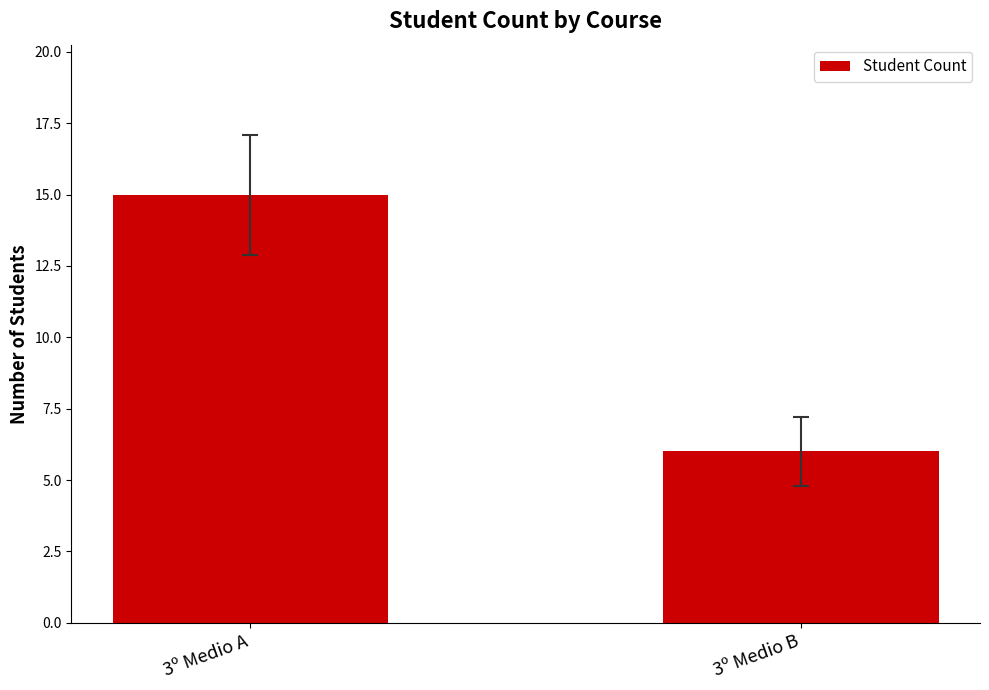

At which category does the chart reach its minimum across all series?

3º Medio B